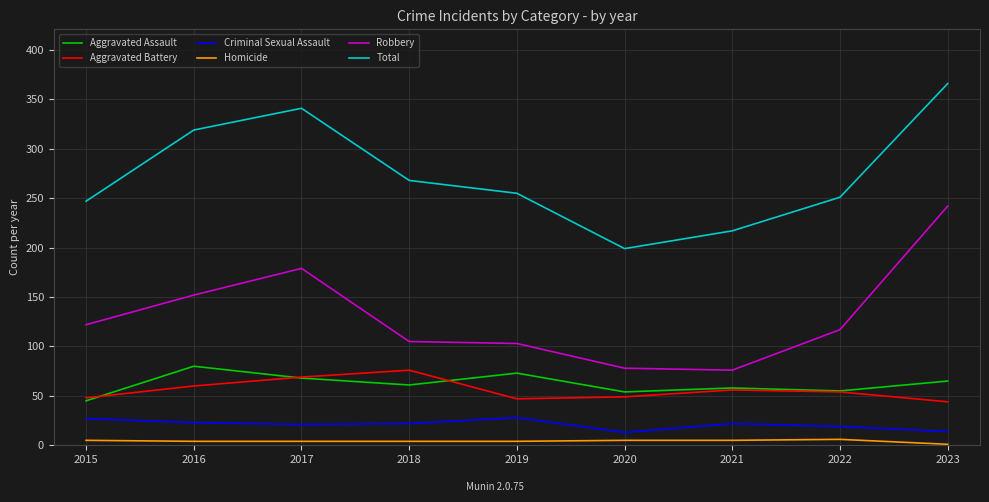

True or false: Criminal Sexual Assault has a value of 27 at 2015.

True